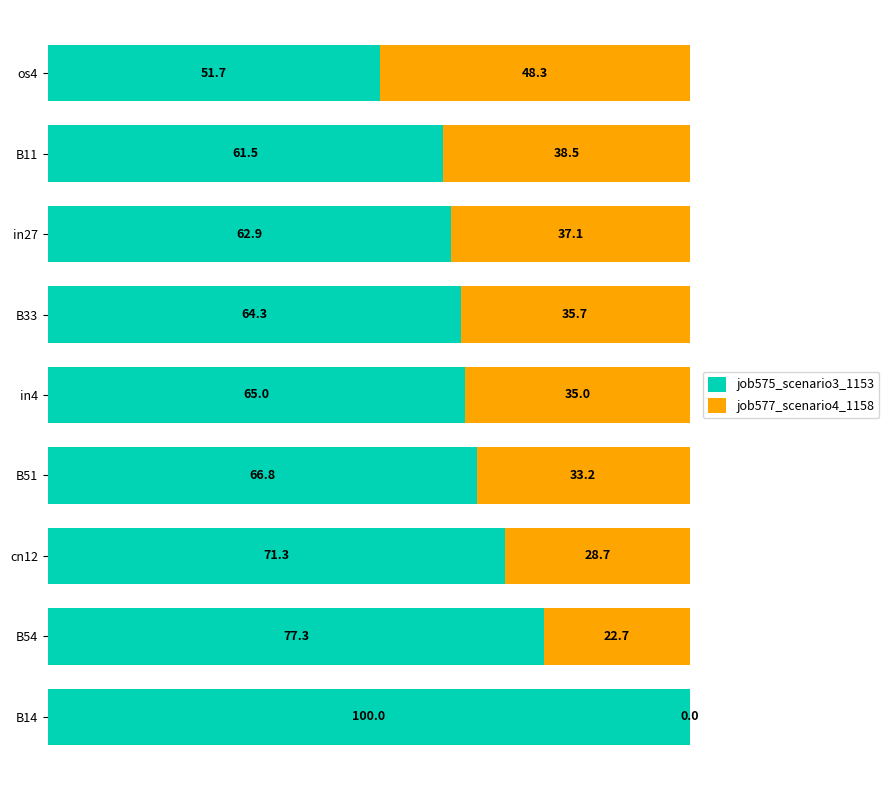

At which label does job575_scenario3_1153 reach its peak?

B14